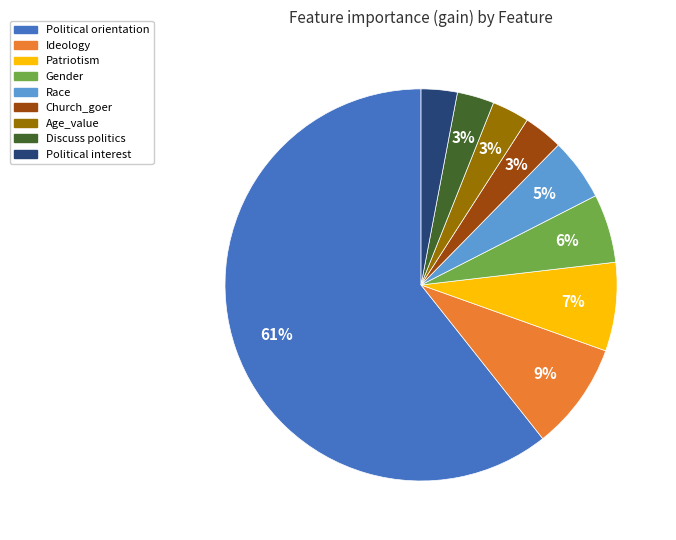

What is the largest slice in the pie chart?

Political orientation